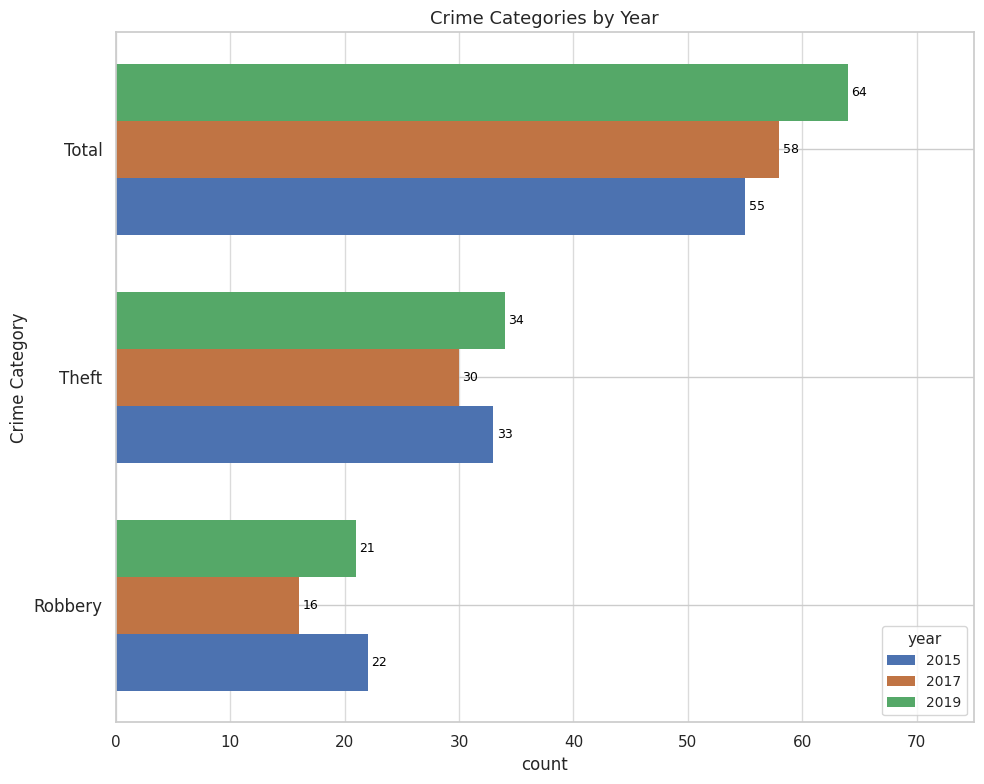

What is the total value across all series at Theft?

97